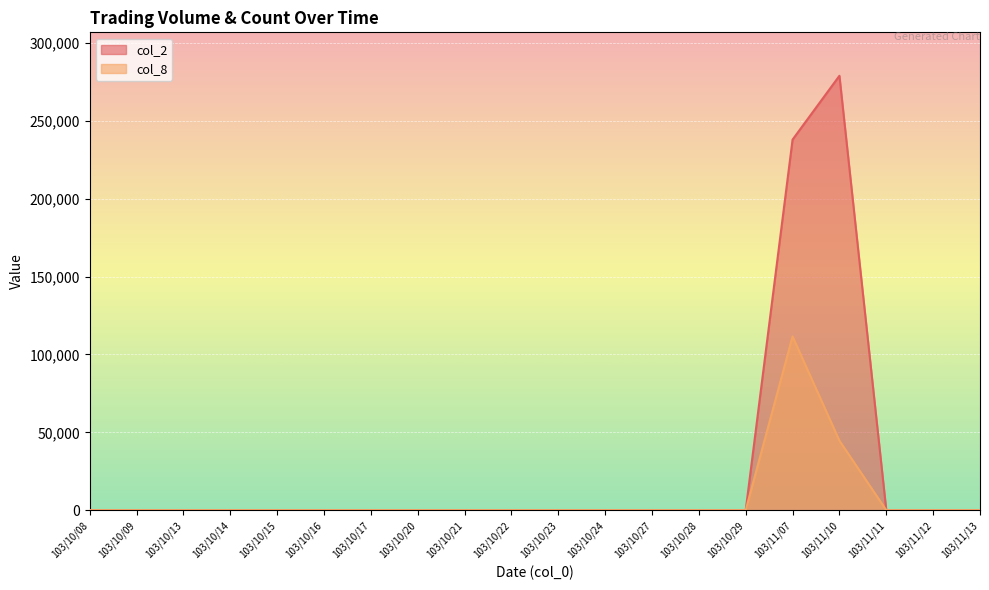

True or false: col_8 and col_2 cross at least once.

False